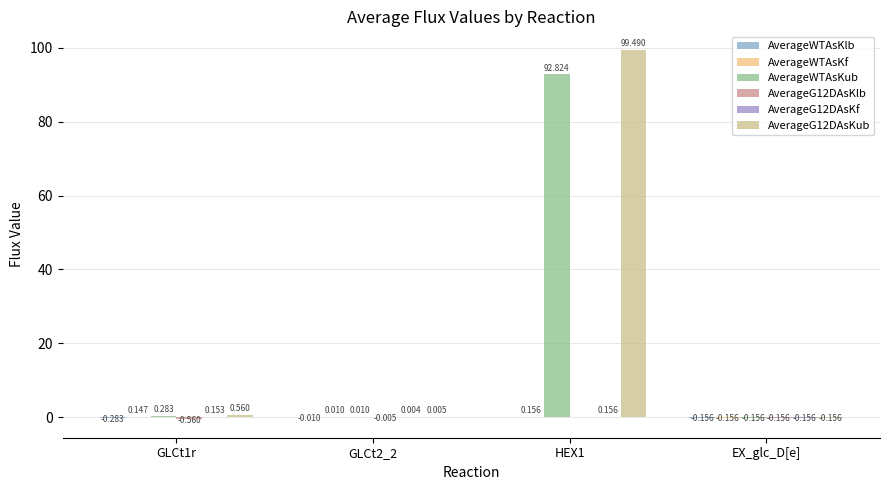

At which category does the chart reach its peak across all series?

HEX1